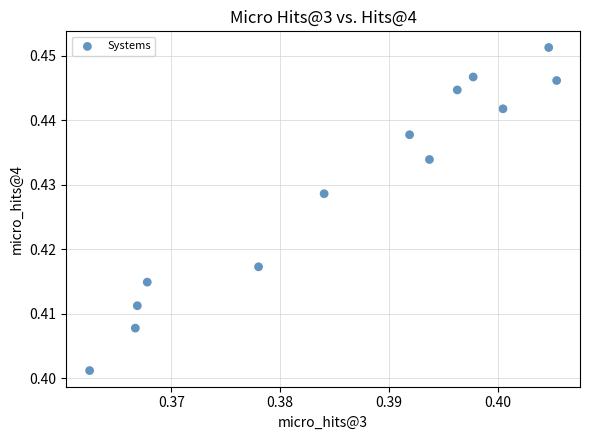

How many points are shown in the scatter plot?

13